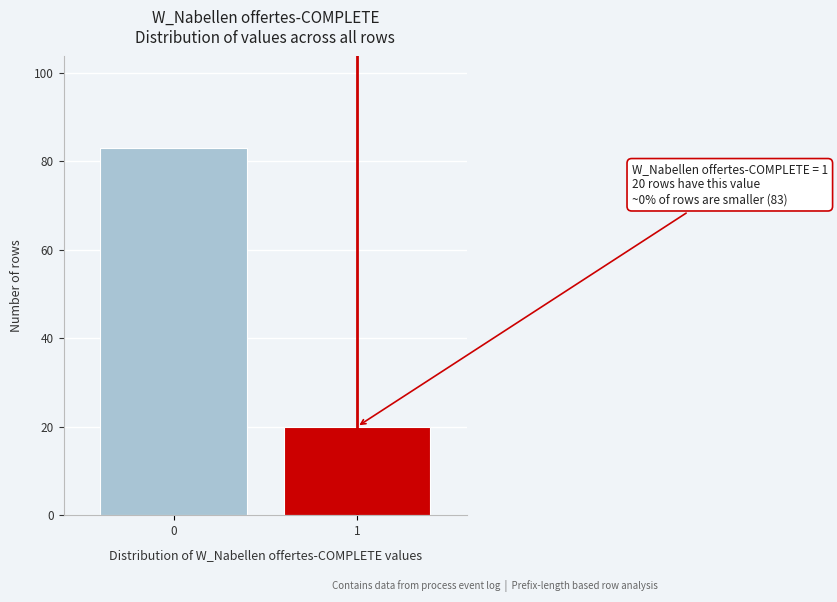

Reading left to right, list all the values displayed in this chart.

83	20